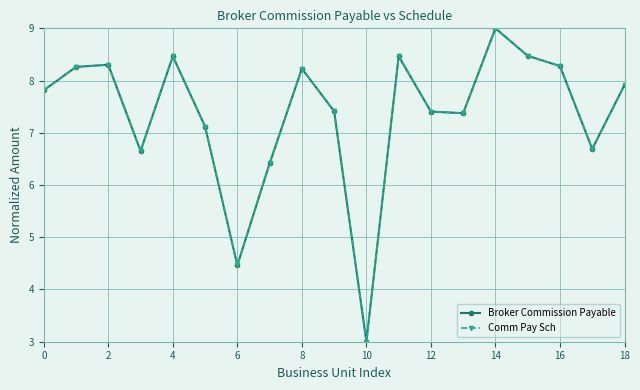

Does the chart have visible grid lines?

Yes